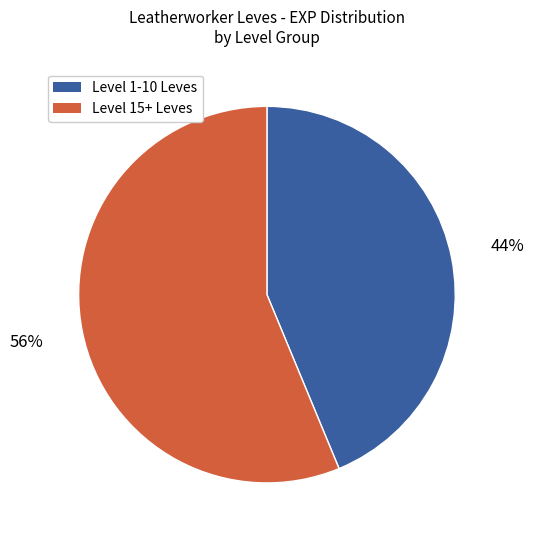

Is there any slice that represents more than half of the pie?

Yes